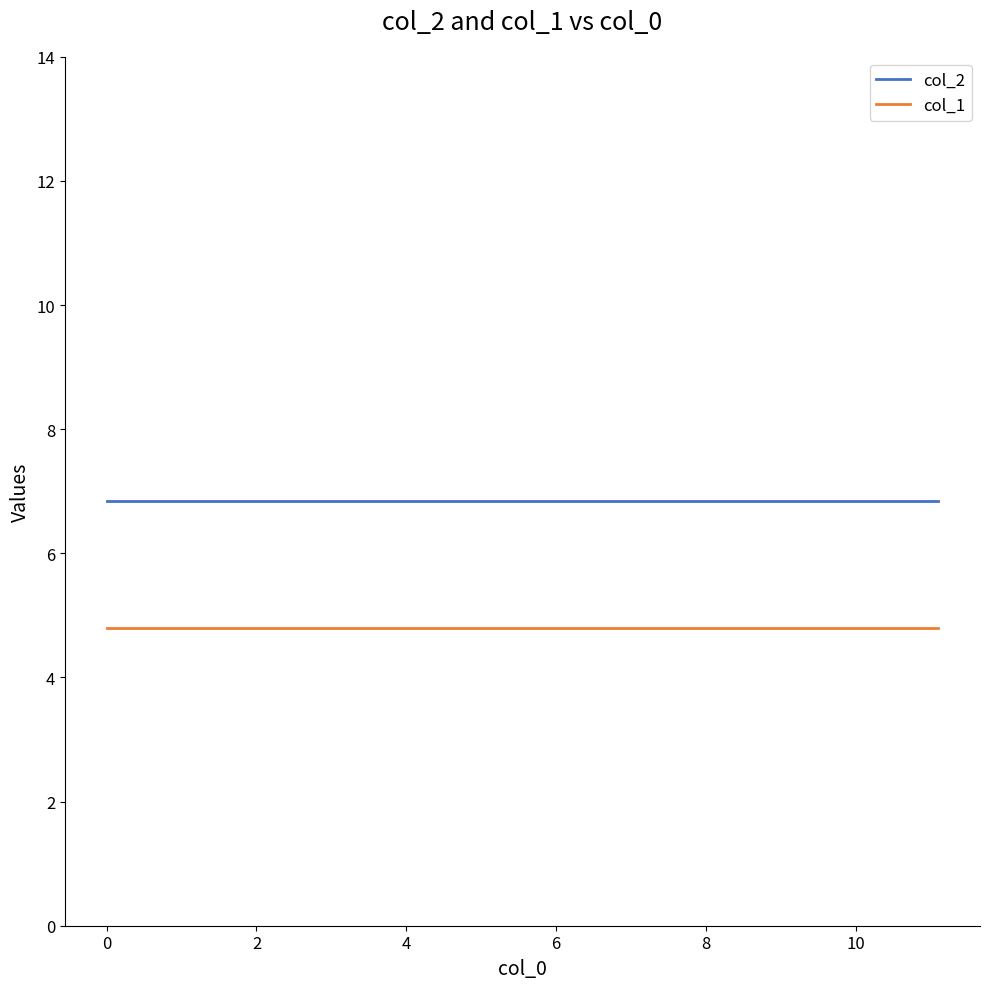

What is the highest value of the col_1 series?

4.8